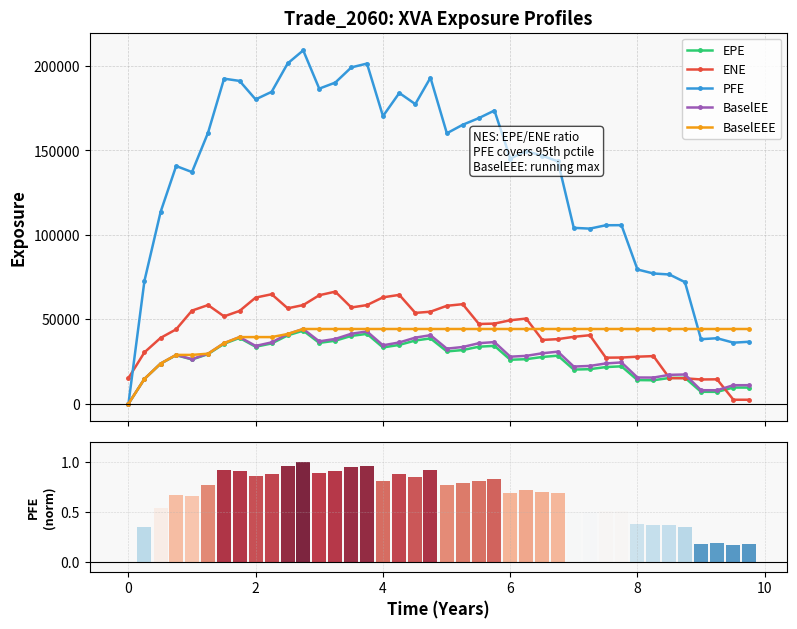

Reading right to left, list all the values displayed in this chart.

EPE: 9549.0	9582.0	7018.7	7069.9	15372.9	15262.6	13892.3	13997.1	22151.4	21704.2	20463.3	20220.0	28451.2	27688.3	26374.6	26045.5	34259.7	33771.6	31766.1	30975.7	38679.9	37430.5	34829.9	33325.9	41357.6	40170.8	37306.5	36023.0	43271.0	40469.9	35699.8	33732.4	38959.6	35492.4	29367.4	26204.6	28767.5	23723.9	14676.2	0.0
ENE: 2344.7	2362.2	14449.7	14356.1	15057.1	15173.9	28197.1	27850.4	27352.6	27268.4	40567.0	39612.2	38248.4	37771.1	50424.1	49421.6	47453.3	47215.1	58947.1	57992.4	54490.9	53778.9	64452.6	62994.4	58407.2	56994.2	66362.4	64239.3	58417.1	56506.5	64831.5	62842.0	54958.9	51730.4	58419.0	55145.0	44040.9	38993.5	30424.1	15191.1
PFE: 36669.9	36151.9	38775.3	38221.8	71983.8	76520.8	77118.3	79487.4	105732.0	105676.0	103680.0	104149.0	143521.0	146807.0	149625.0	145172.0	173614.0	169149.0	165179.0	160137.0	193050.0	177421.0	184014.0	170302.0	201420.0	199151.0	190164.0	186571.0	209241.0	201524.0	184699.0	180200.0	191148.0	192477.0	160446.0	137170.0	140758.0	113604.0	72785.9	0.0
BaselEE: 10980.3	10962.8	7986.5	8002.1	17312.2	17104.0	15489.9	15528.0	24457.1	23851.7	22380.8	22009.5	30835.6	29882.0	28338.6	27864.3	36506.4	35846.2	33580.4	32614.7	40577.4	39133.7	36284.3	34591.0	42795.0	41441.4	38367.5	36933.6	44253.0	41287.3	36329.1	34240.8	39461.3	35874.1	29619.3	26379.0	28907.4	23799.8	14699.5	0.0
BaselEEE: 44253.0	44253.0	44253.0	44253.0	44253.0	44253.0	44253.0	44253.0	44253.0	44253.0	44253.0	44253.0	44253.0	44253.0	44253.0	44253.0	44253.0	44253.0	44253.0	44253.0	44253.0	44253.0	44253.0	44253.0	44253.0	44253.0	44253.0	44253.0	44253.0	41287.3	39461.3	39461.3	39461.3	35874.1	29619.3	28907.4	28907.4	23799.8	14699.5	0.0